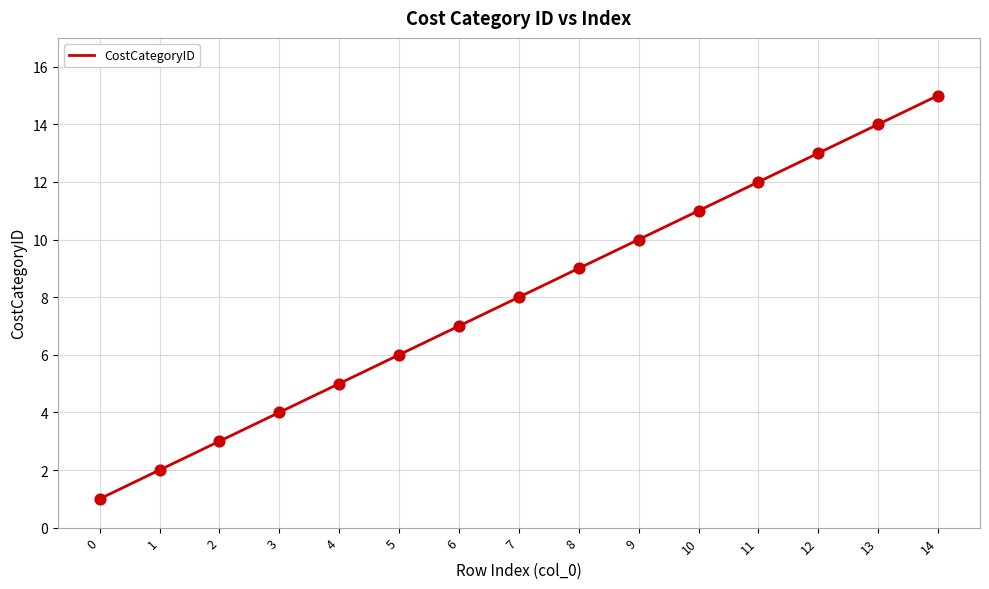

What is the change in value from 1 to 5?

+4